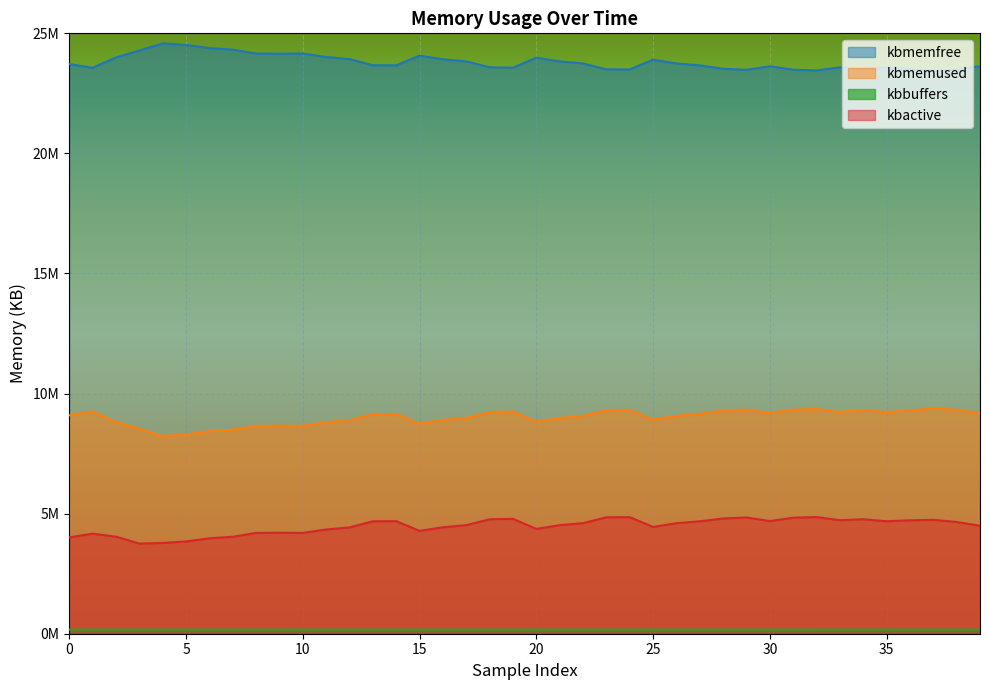

How many data points in kbbuffers are above 173232?

19